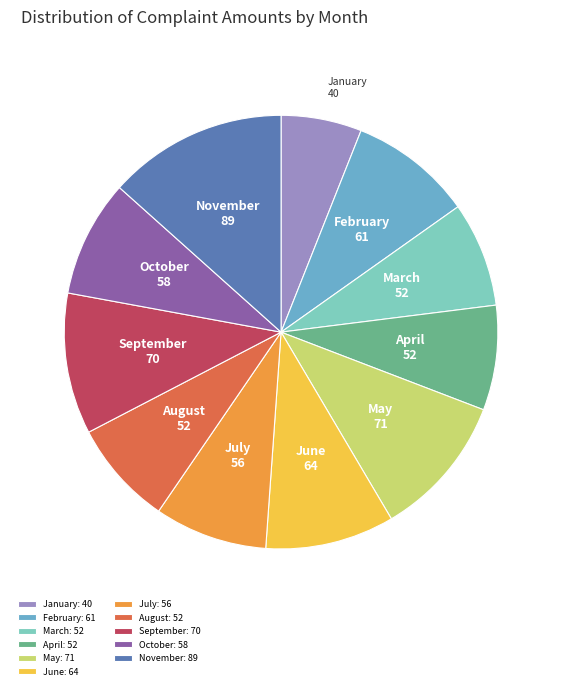

Approximately how many times larger is the value at October: 58 compared to May: 71?

0.8